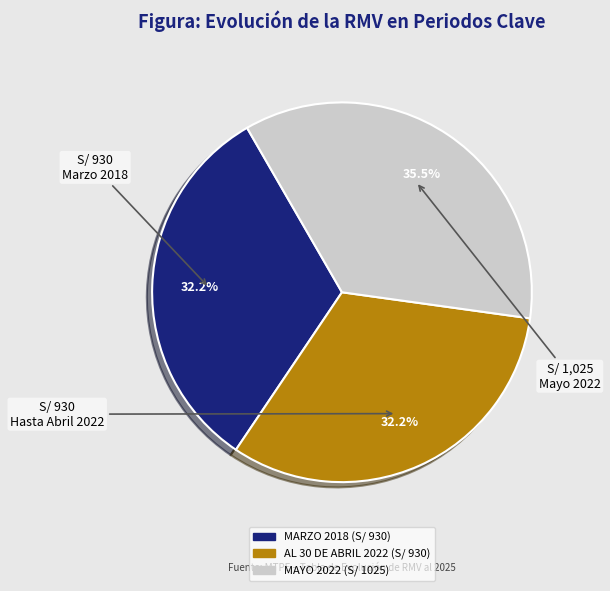

Do MARZO 2018 (S/ 930) and AL 30 DE ABRIL 2022 (S/ 930) together represent more than half of the pie?

Yes